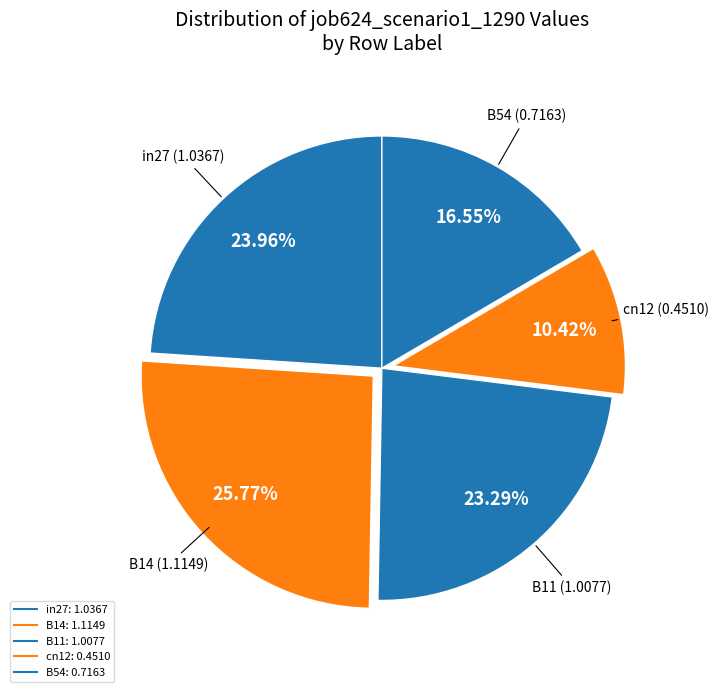

Which slice is the largest?

B14